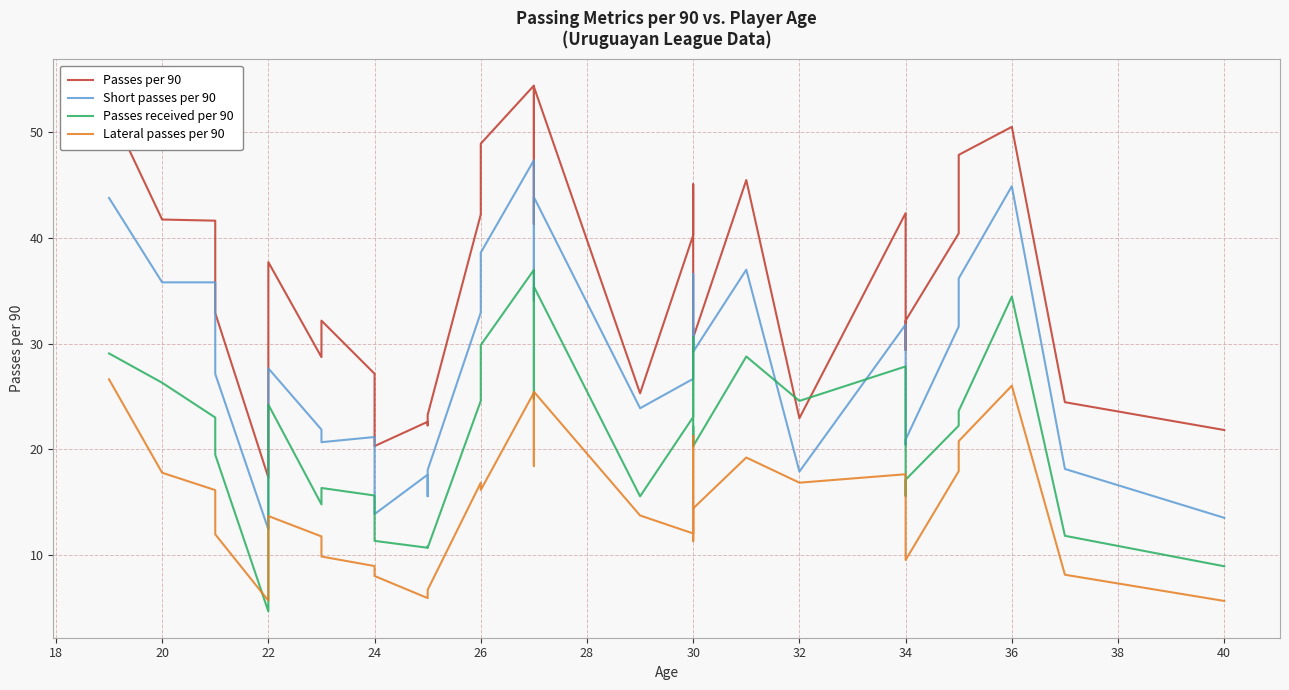

True or false: Short passes per 90 and Passes per 90 cross at least once.

False